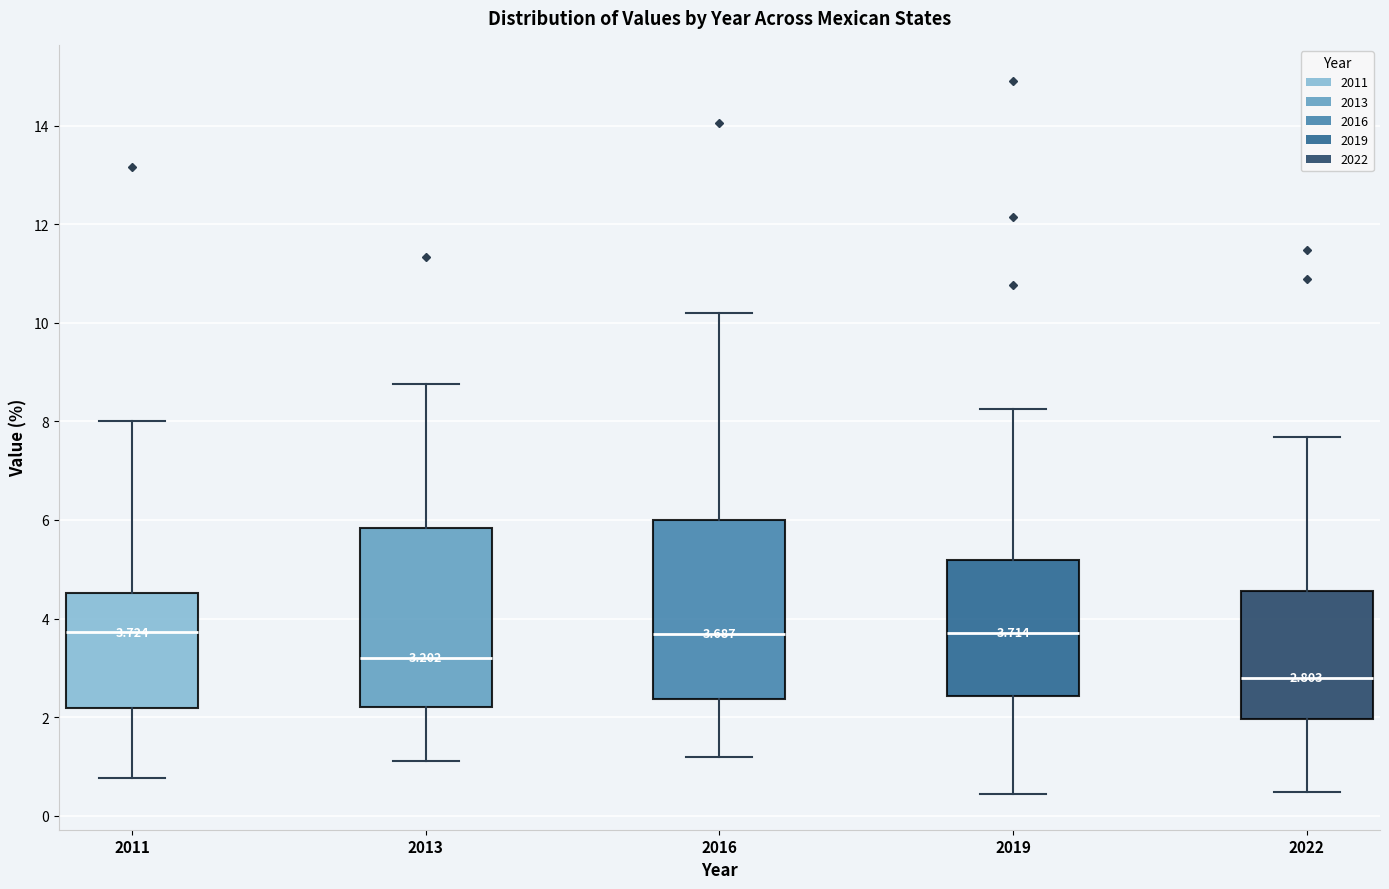

Which box's median line is the lowest?

2022